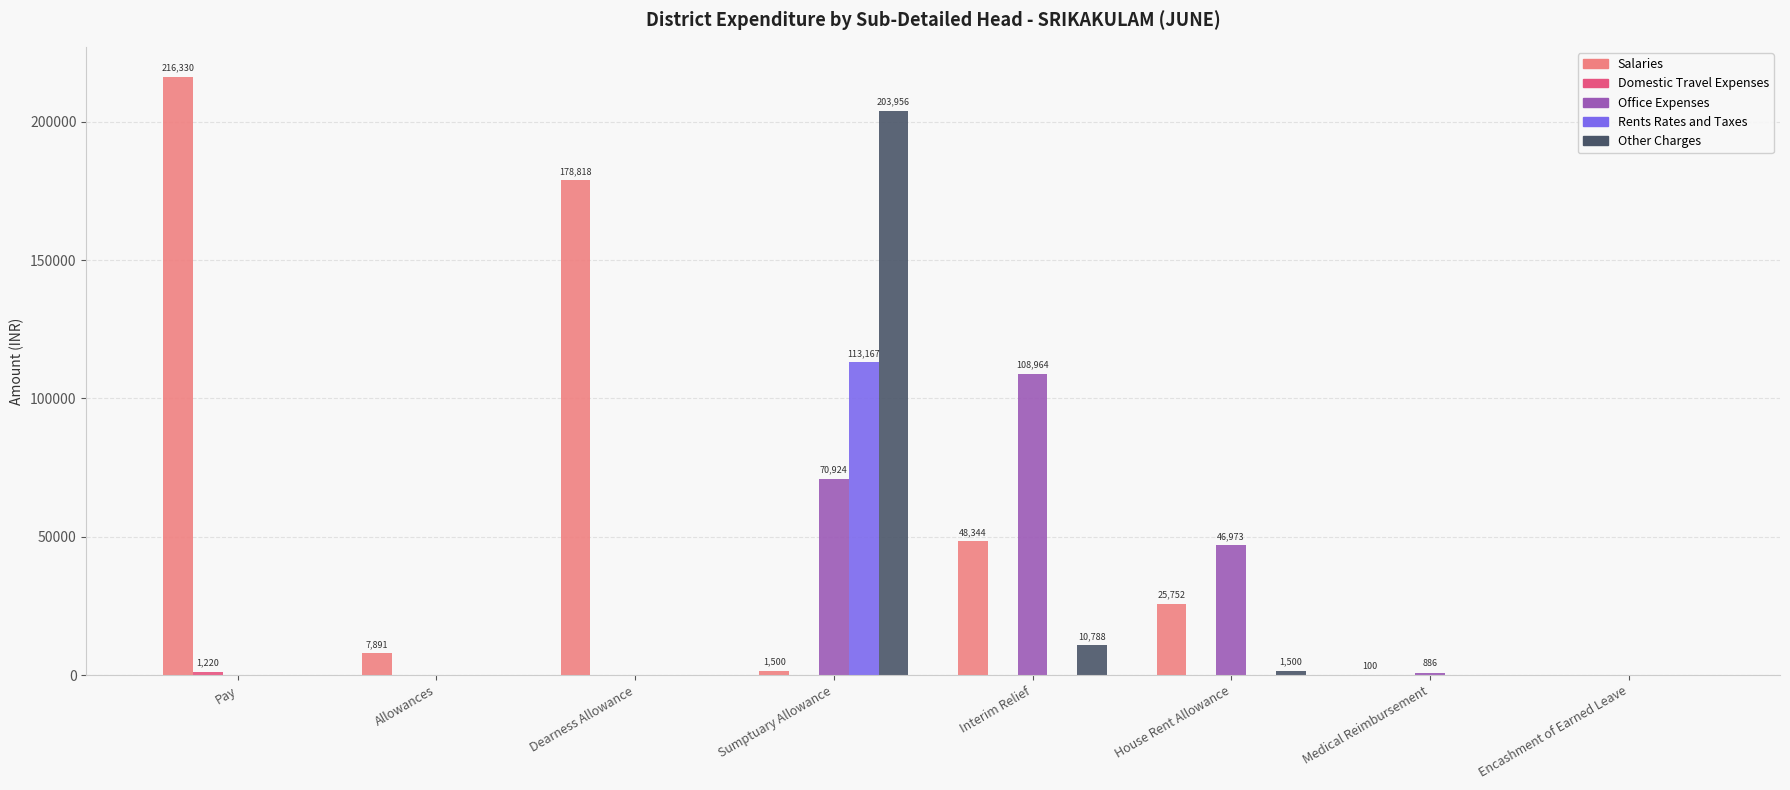

Which series changed the most between House Rent Allowance and Encashment of Earned Leave?

Office Expenses